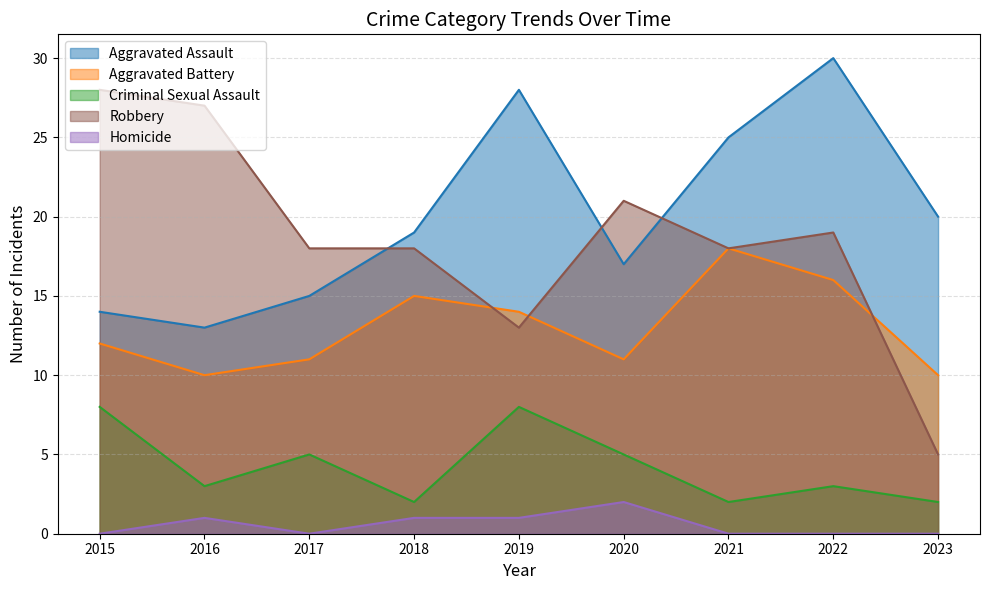

What is the total value across all series at 2016?

54